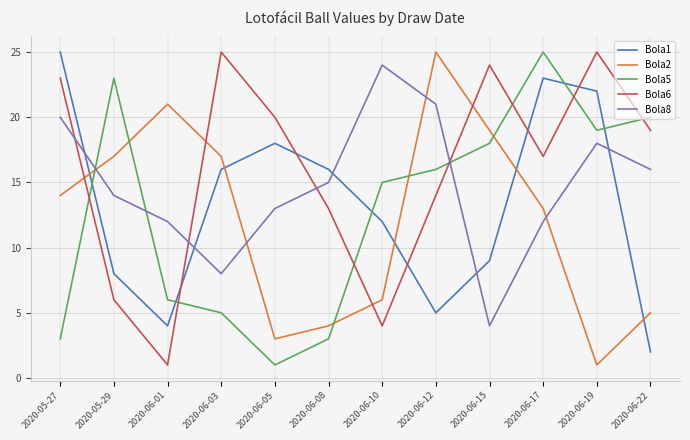

At 2020-06-12, list the series in order from largest to smallest.

Bola2, Bola8, Bola5, Bola6, Bola1